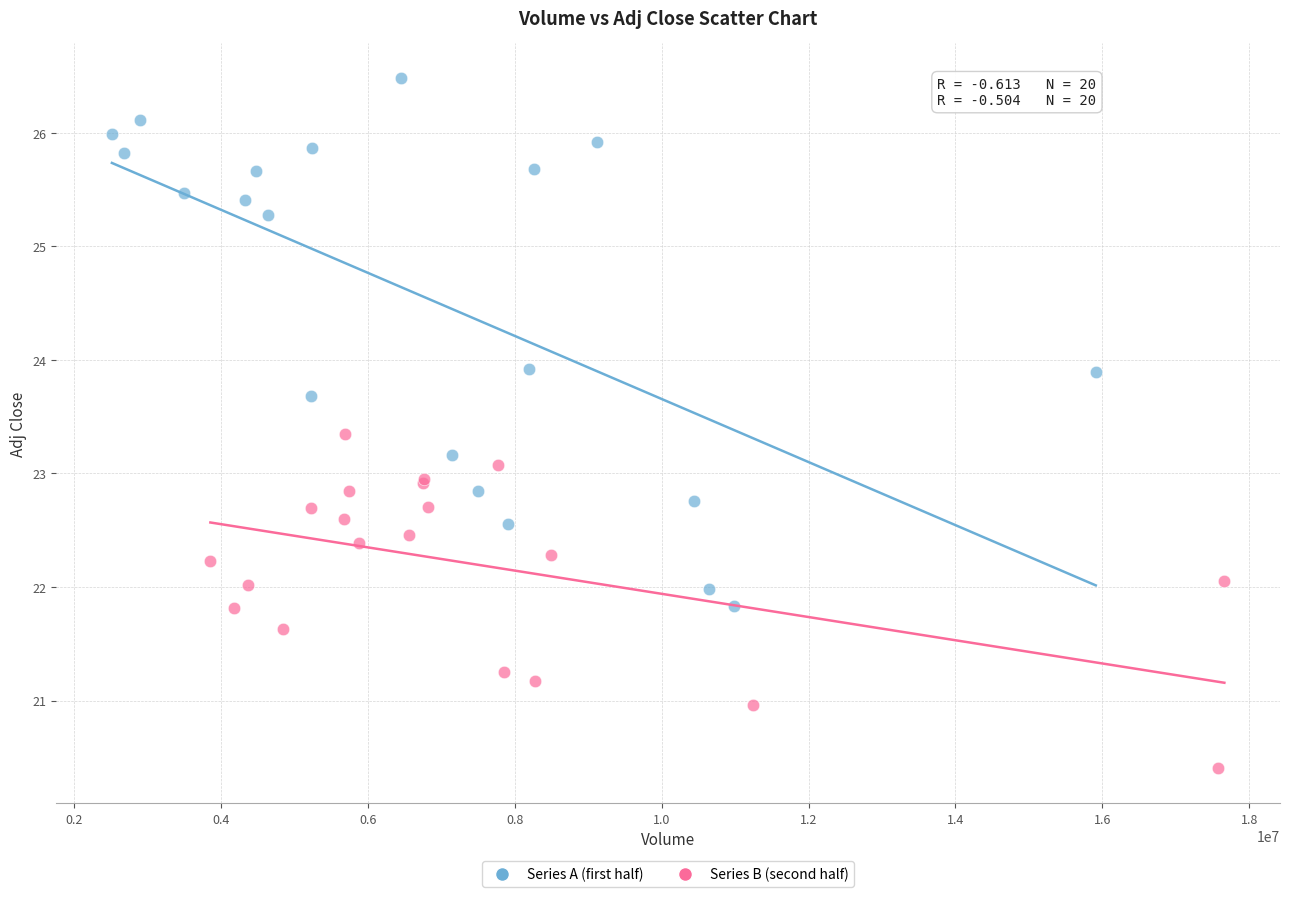

Which series has the largest Y range (max minus min)?

Series A (first half)